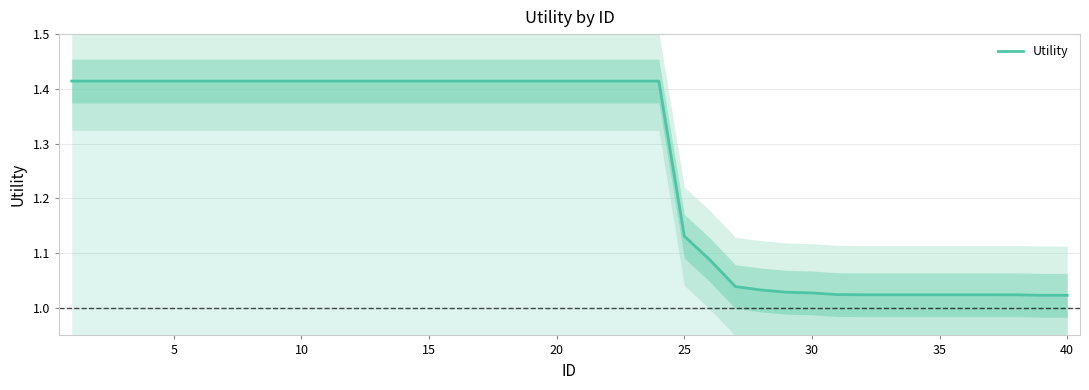

What is the minimum value shown in the chart?

1.0